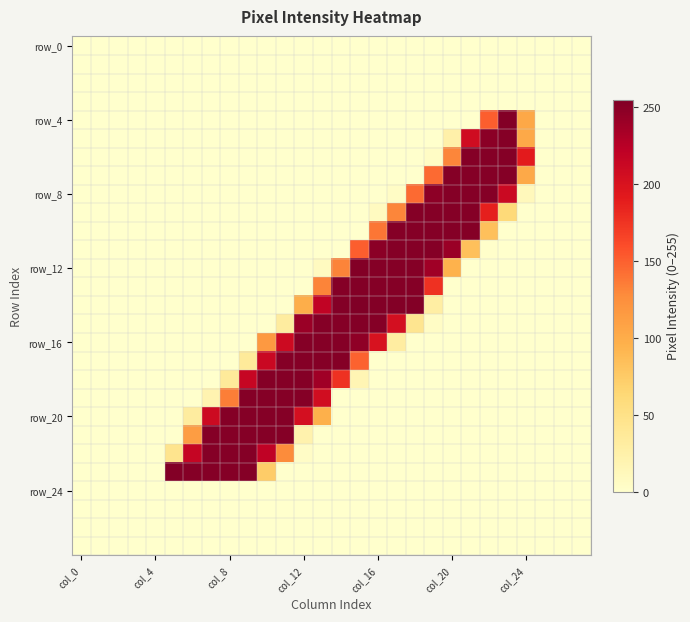

How many distinct data groups are displayed?

28